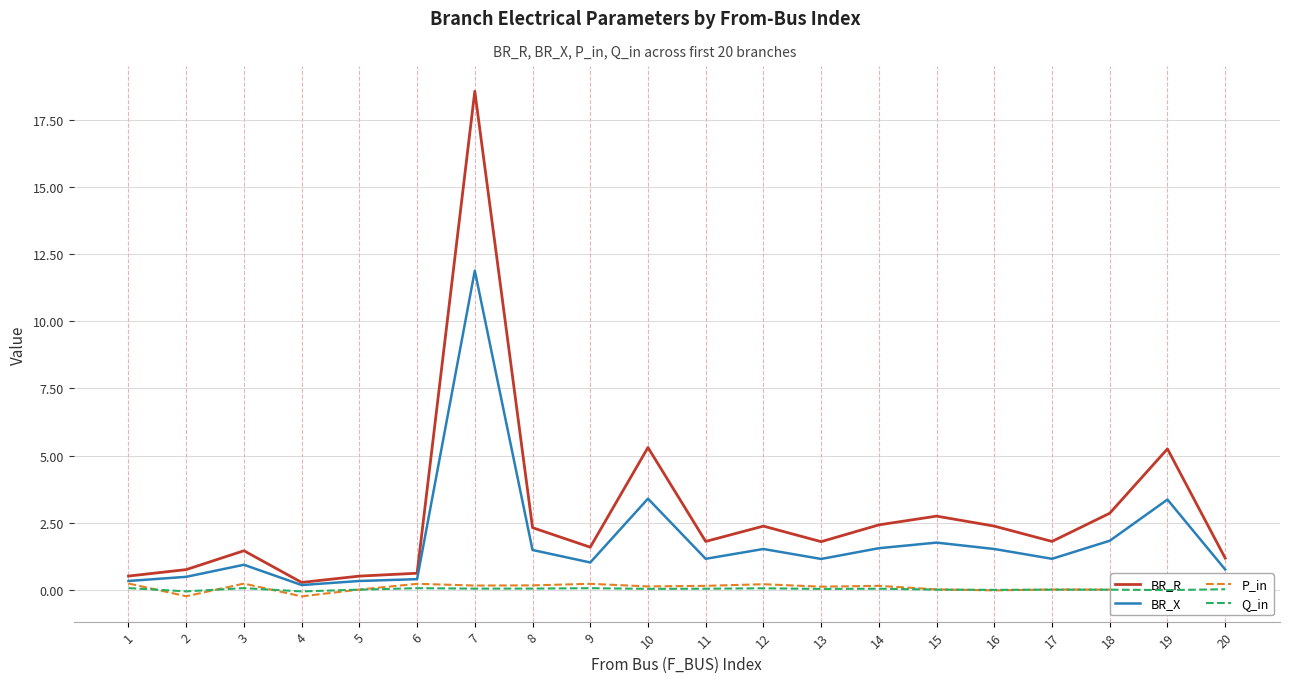

What is the average value of the P_in series?

0.1